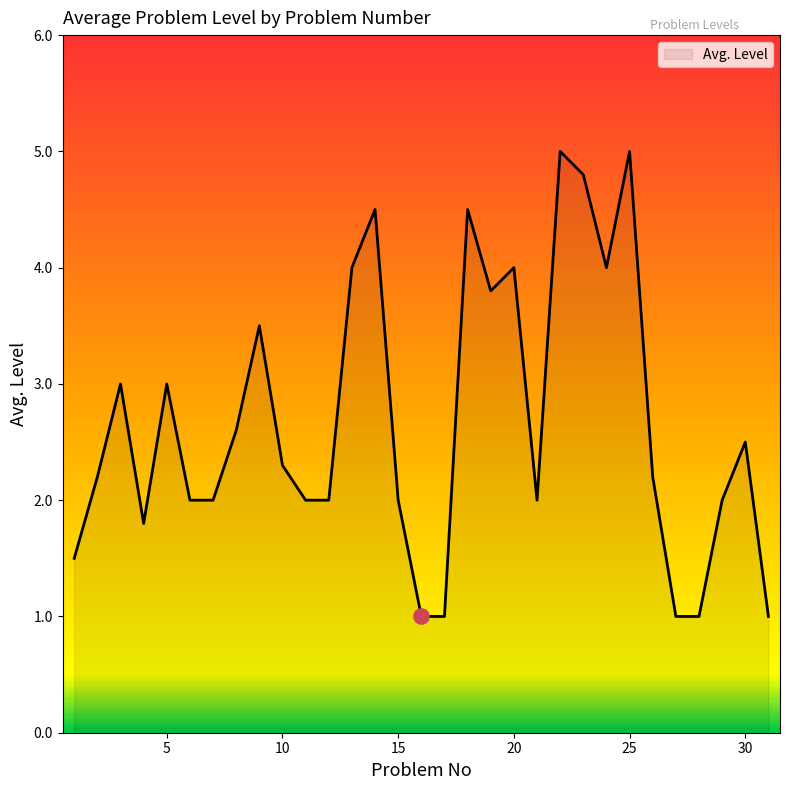

What is the minimum value shown in the chart?

1.0